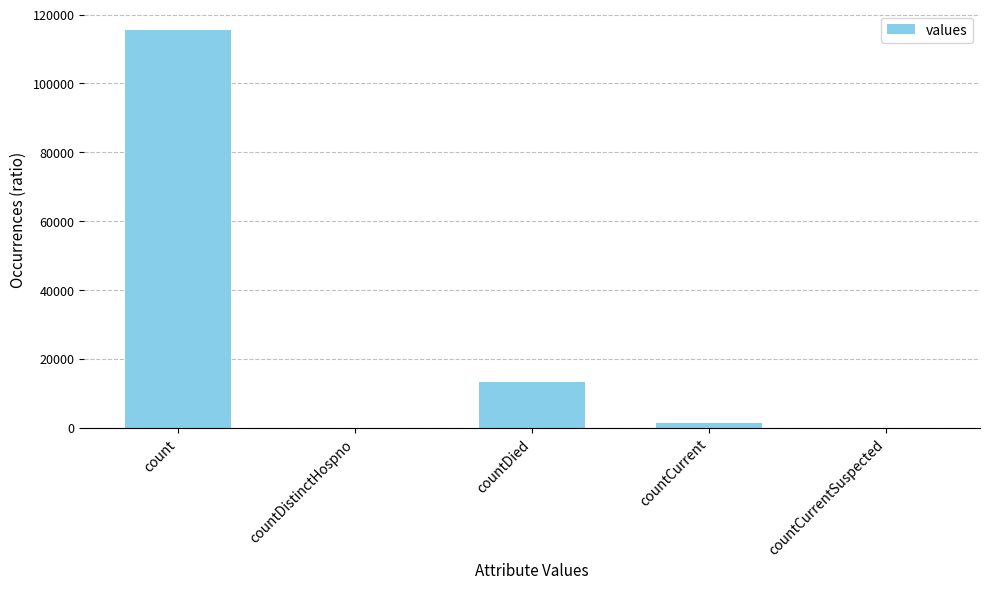

Reading left to right, list all the values displayed in this chart.

count=115379	countDistinctHospno=0	countDied=13343	countCurrent=1383	countCurrentSuspected=0